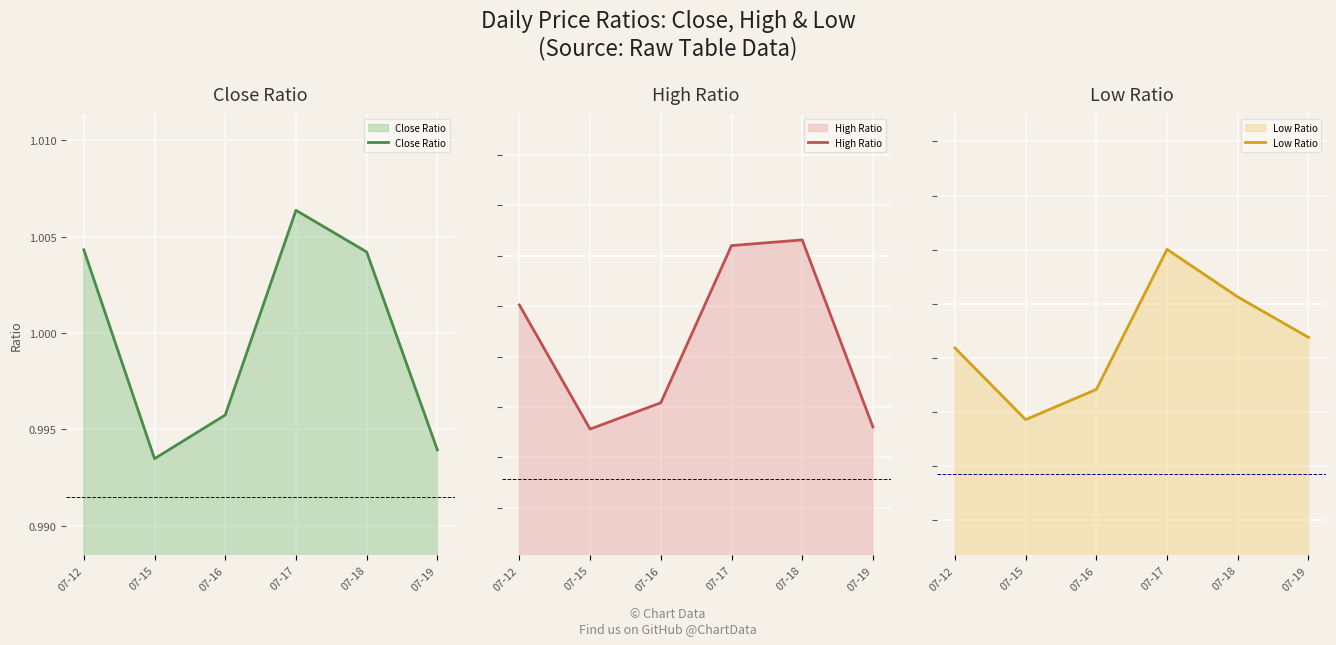

How many Close Ratio values are between 0 and 1?

3